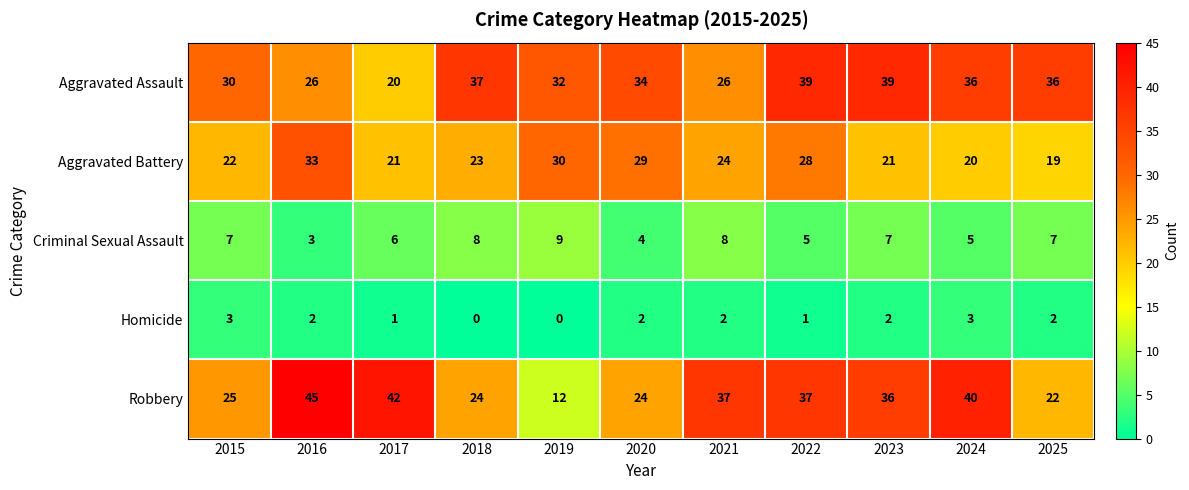

The Aggravated Battery series shows 30 at 2019. True or false?

True